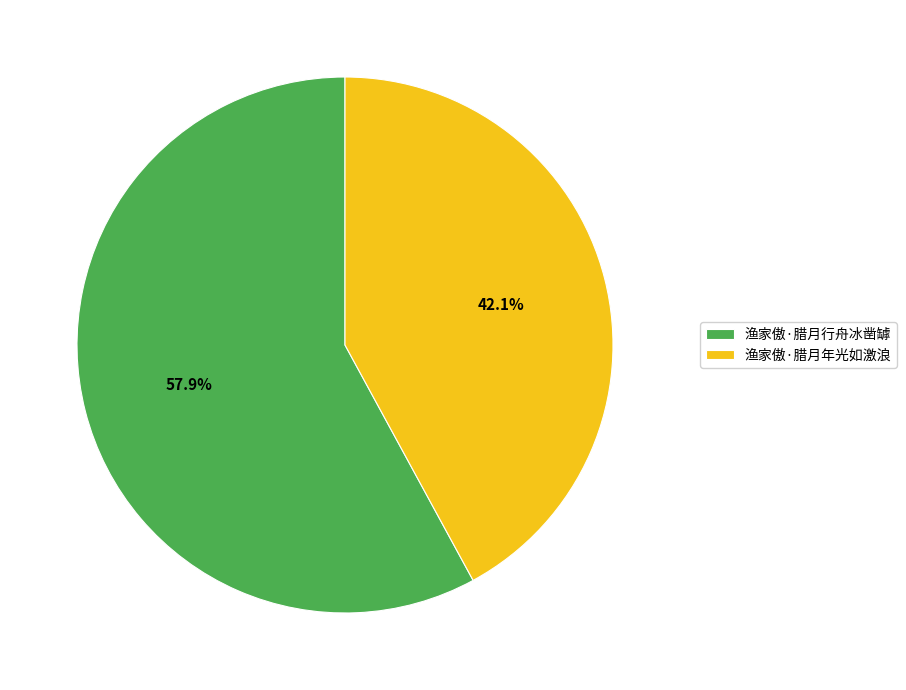

Which slice is the smallest?

渔家傲·腊月年光如激浪